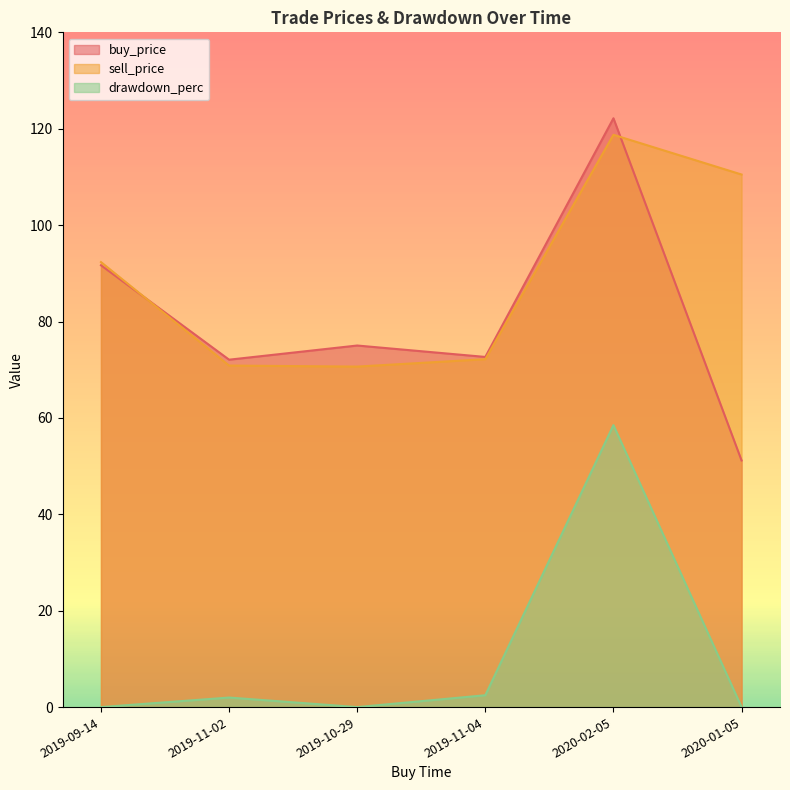

Count the number of data series in this chart.

3